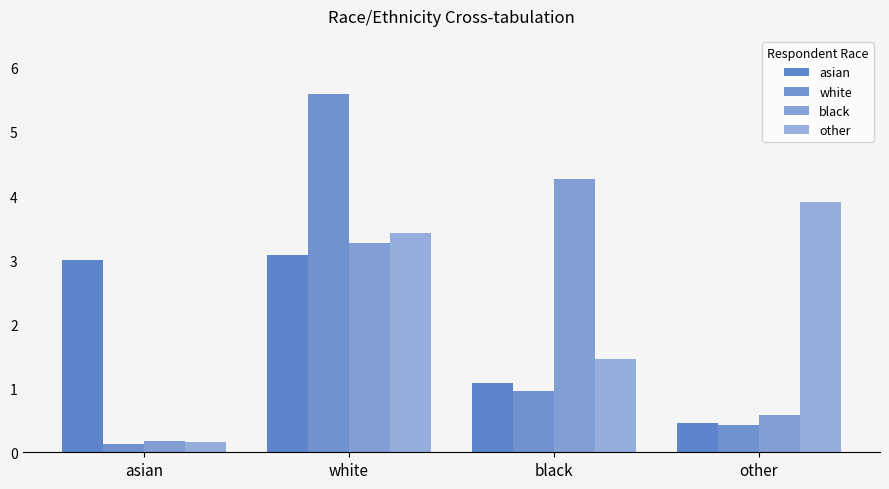

Reading left to right, what are all the values shown in this chart?

asian: asian=3.0	white=3.1	black=1.1	other=0.5
white: asian=0.1	white=5.6	black=0.9	other=0.4
black: asian=0.2	white=3.3	black=4.3	other=0.6
other: asian=0.2	white=3.4	black=1.4	other=3.9